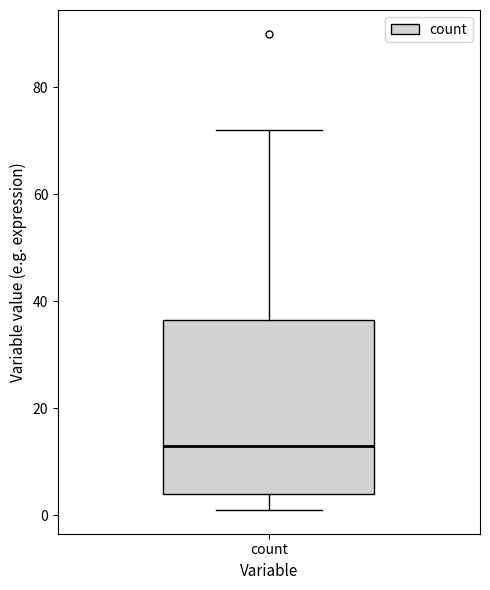

Transcribe this box plot: give where the median line is, the range the box spans, and where the two whiskers end, as read against the y-axis. The values are not printed on the chart, so give them approximately, as read against the axis.

median 14, box 4 to 36, whiskers 2 to 72